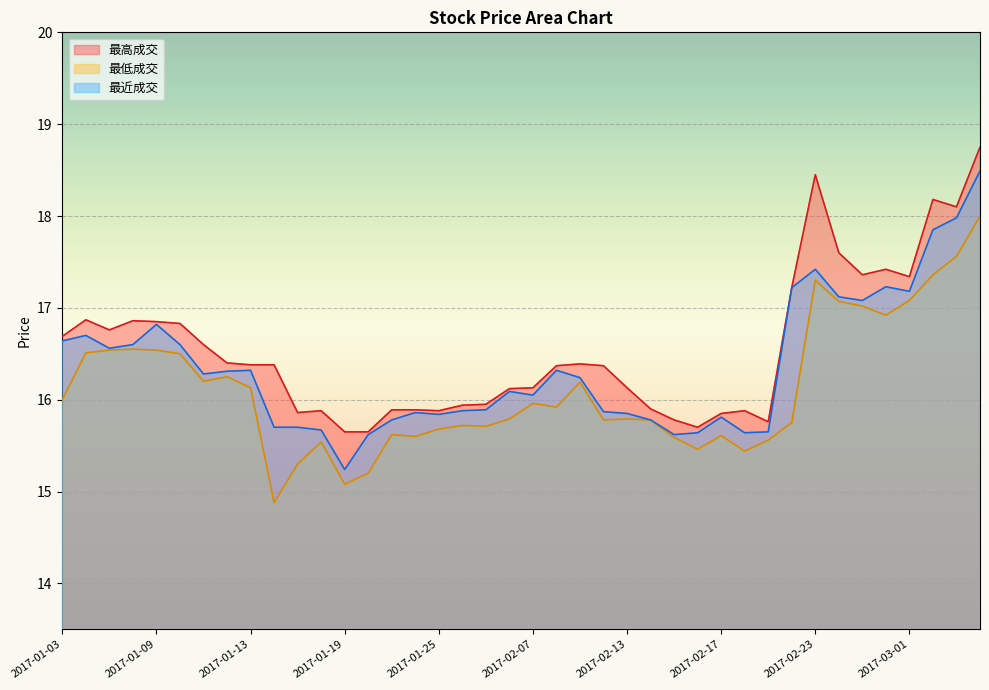

Rank the series by their maximum value, from highest to lowest.

最高成交, 最近成交, 最低成交